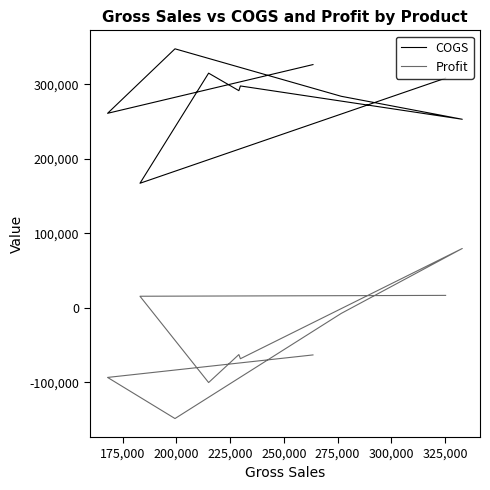

True or false: COGS and Profit intersect in this chart.

False